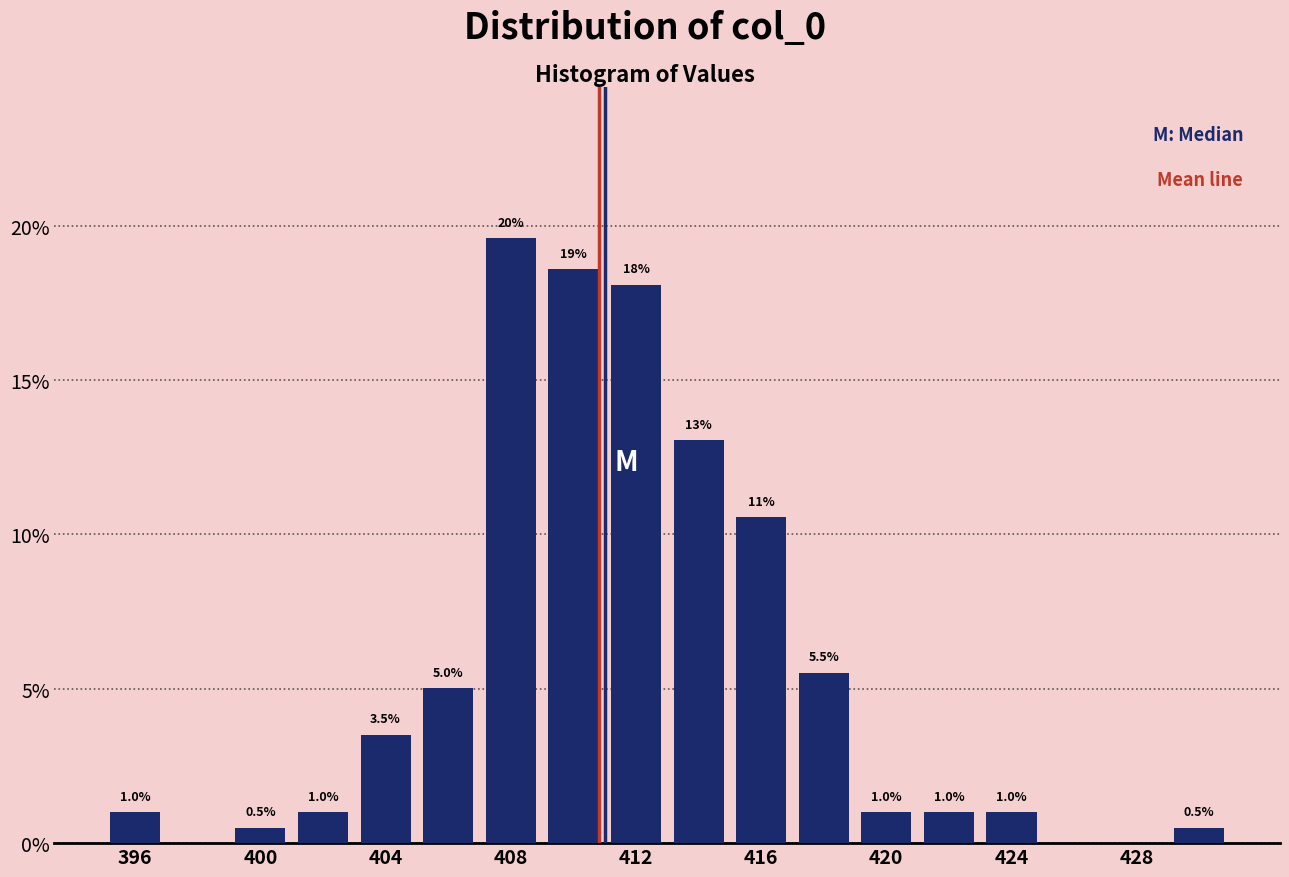

Over which range of the x-axis is the bar tallest?

407 to 409